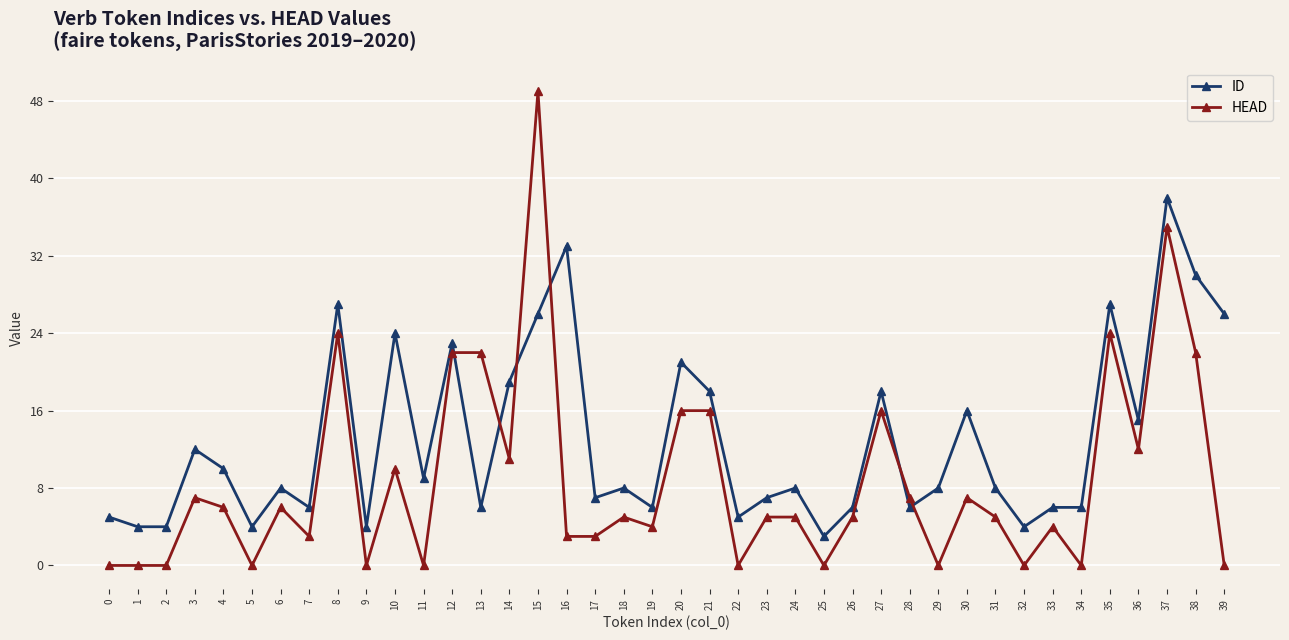

True or false: ID and HEAD cross at least once.

True